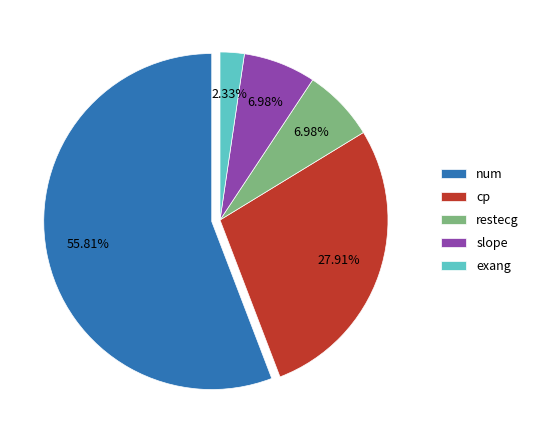

Is it true that restecg is 7% of the pie?

True